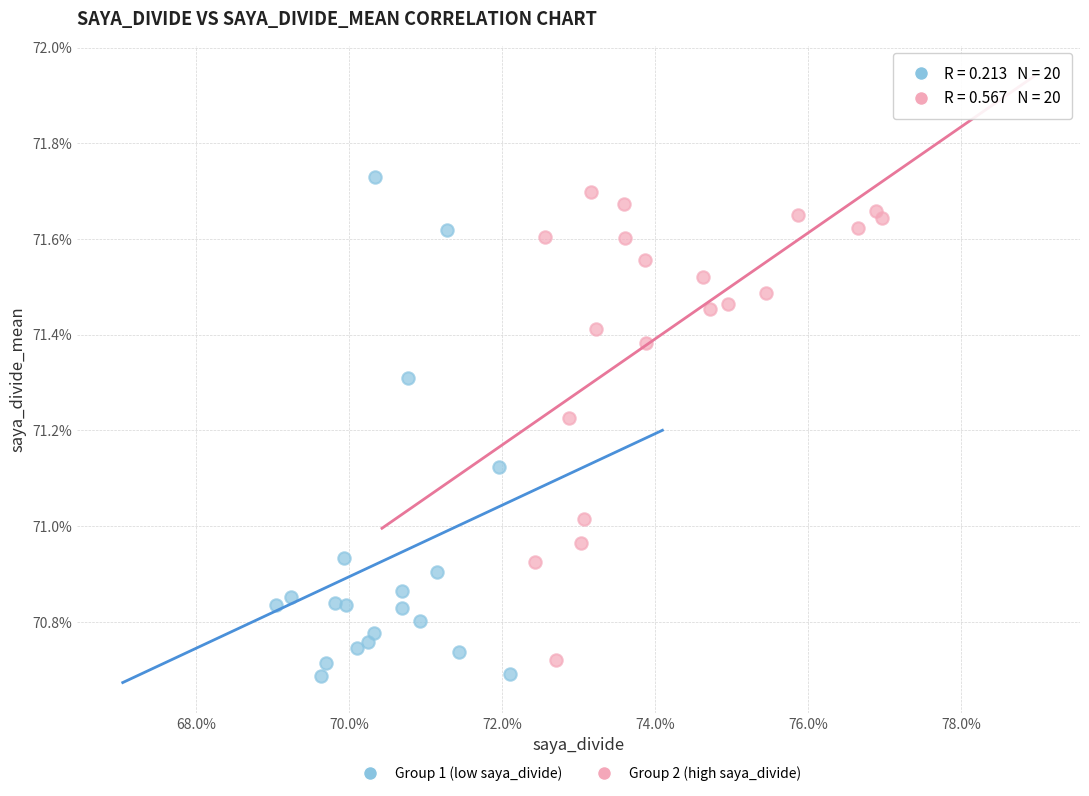

Which series has the largest Y range (max minus min)?

Group 1 (low saya_divide)